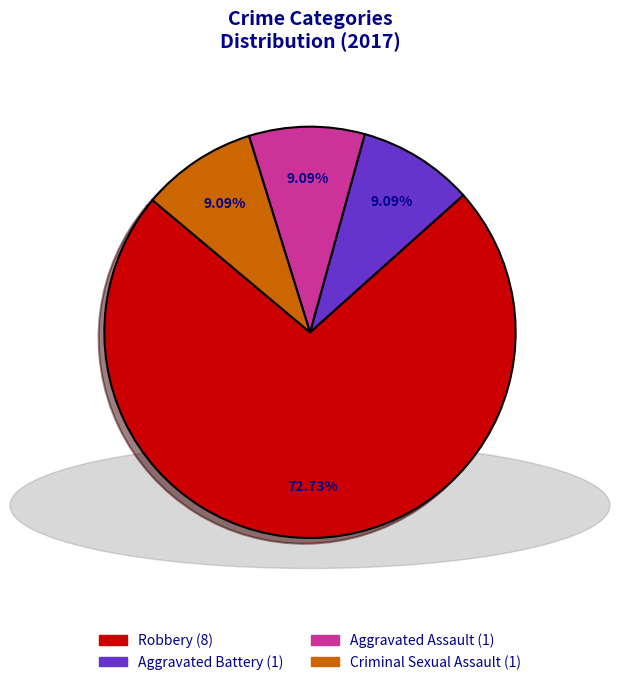

Is there a majority slice in this chart?

Yes